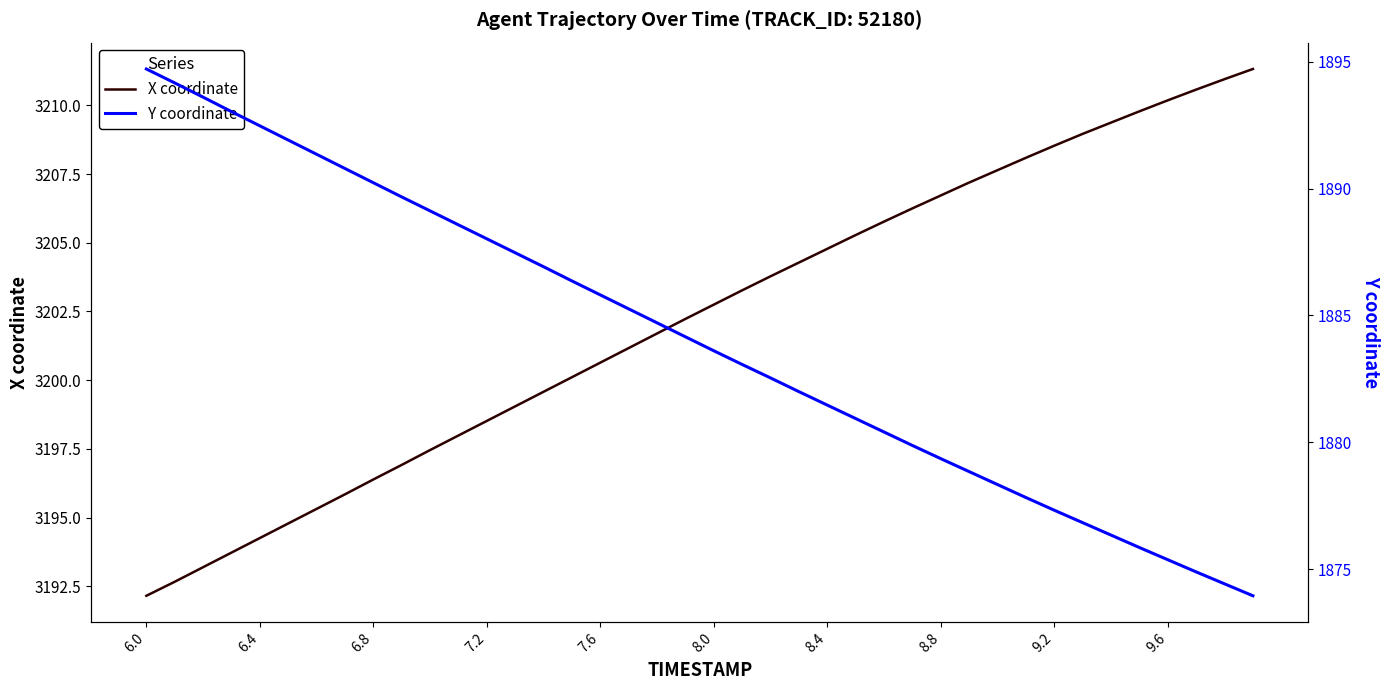

True or false: X coordinate and Y coordinate intersect in this chart.

False